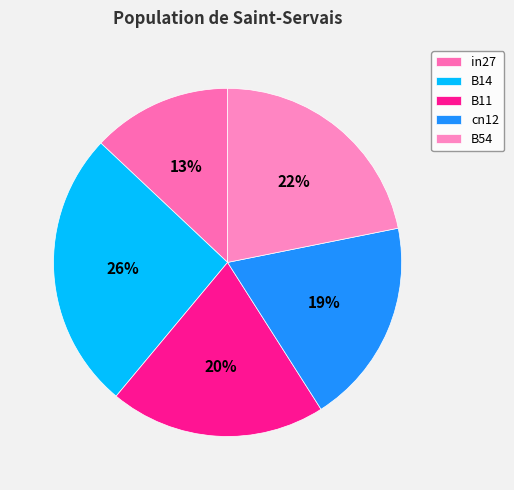

What is the ratio of the value at cn12 to the value at B11?

1.0